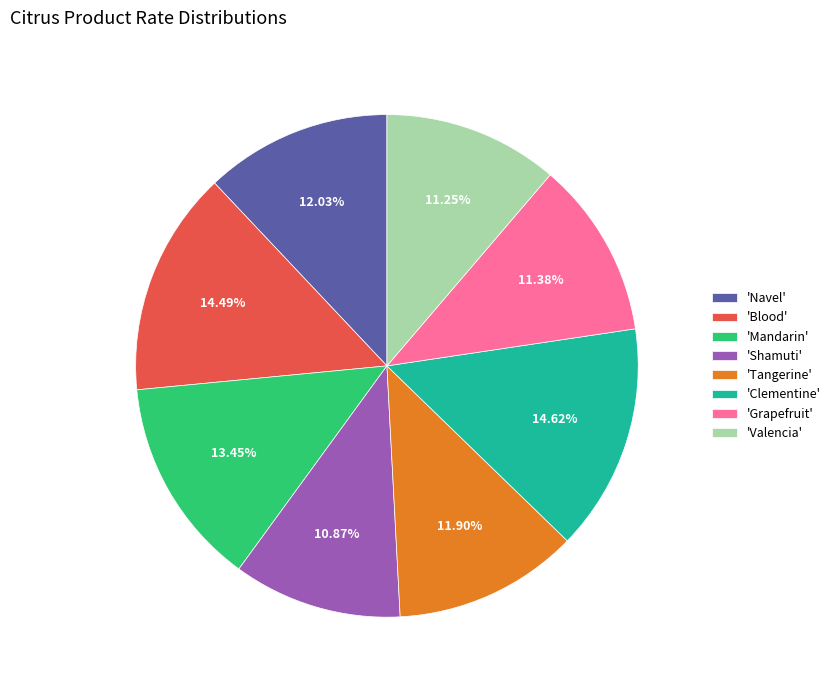

What is the ratio of the value at 'Tangerine' to the value at 'Valencia'?

1.1